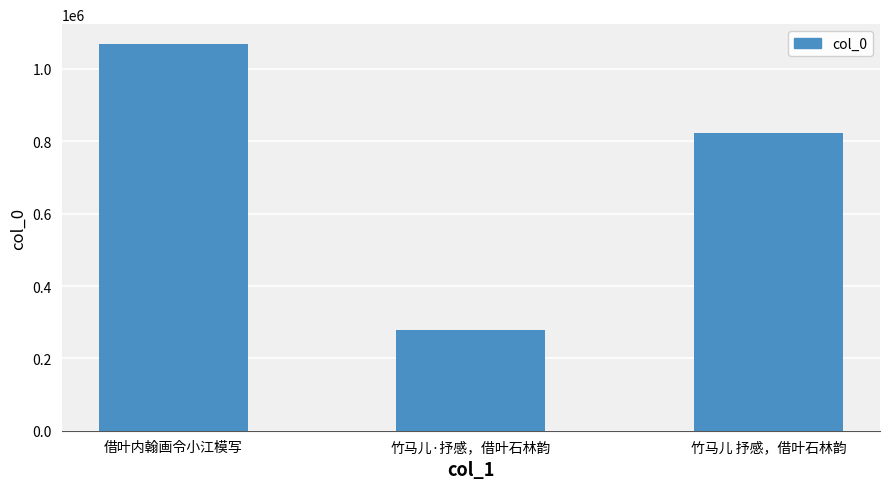

Between 借叶内翰画令小江模写 and 竹马儿·抒感，借叶石林韵, which is larger?

借叶内翰画令小江模写